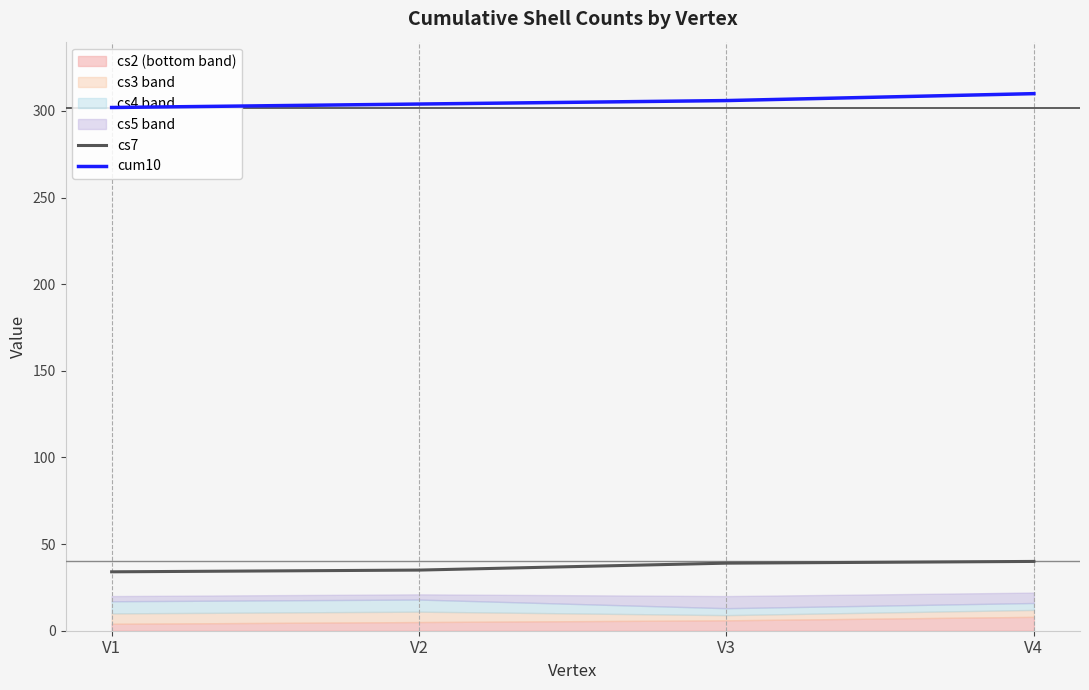

How many values in the cum10 series are below 306?

2